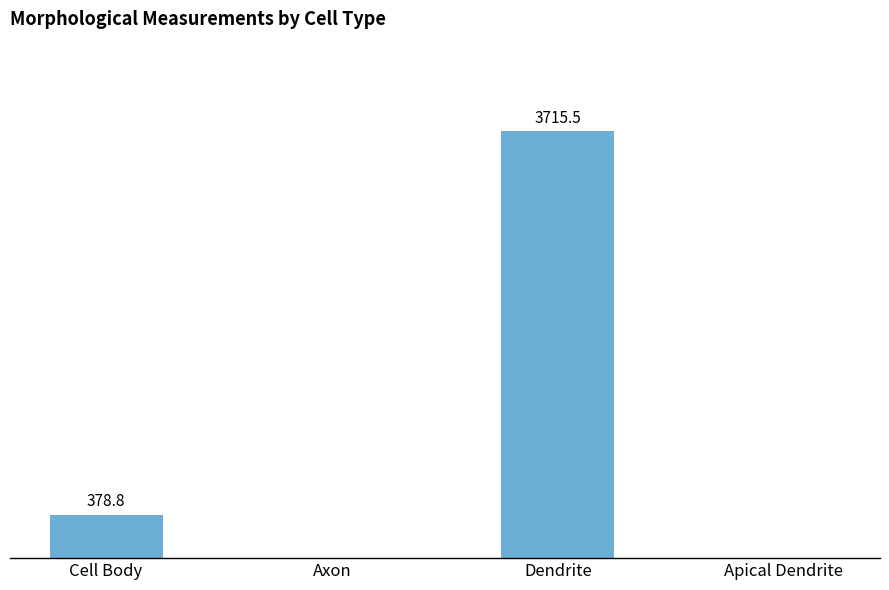

At which category does the chart reach its peak across all series?

Dendrite